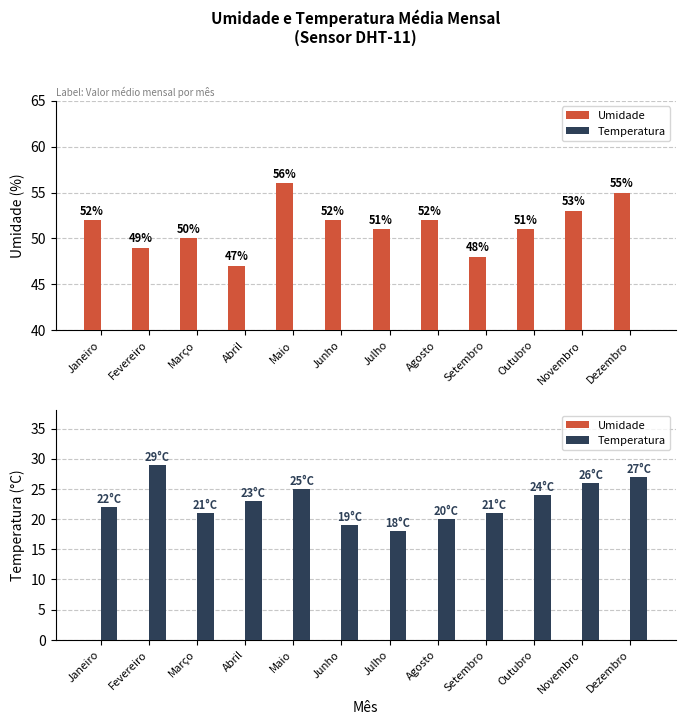

Between Julho and Outubro, which series saw the biggest shift?

Temperatura